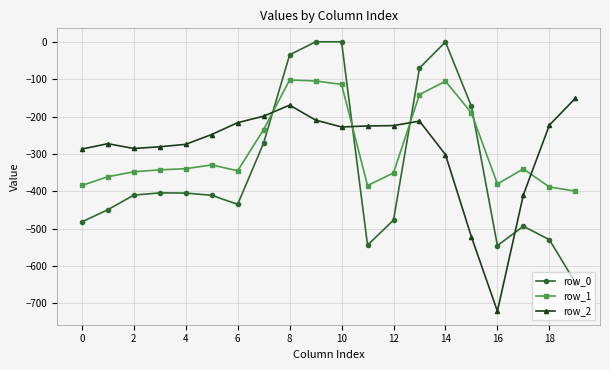

True or false: row_2 and row_1 cross at least once.

True